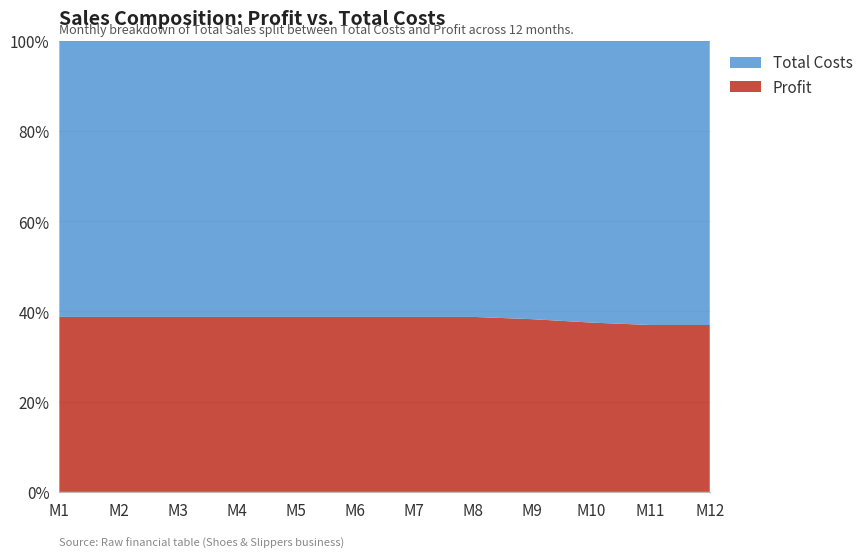

Reading left to right, transcribe all the data shown in this chart.

Total Sales: 238500	238500	238500	238500	238500	238500	238500	238500	238500	238500	238500	238500
Total Costs: 146000	146000	146000	146000	146000	146000	146000	146000	147200	149000	150280	150280
Profit: 92500	92500	92500	92500	92500	92500	92500	92500	91300	89500	88220	88220